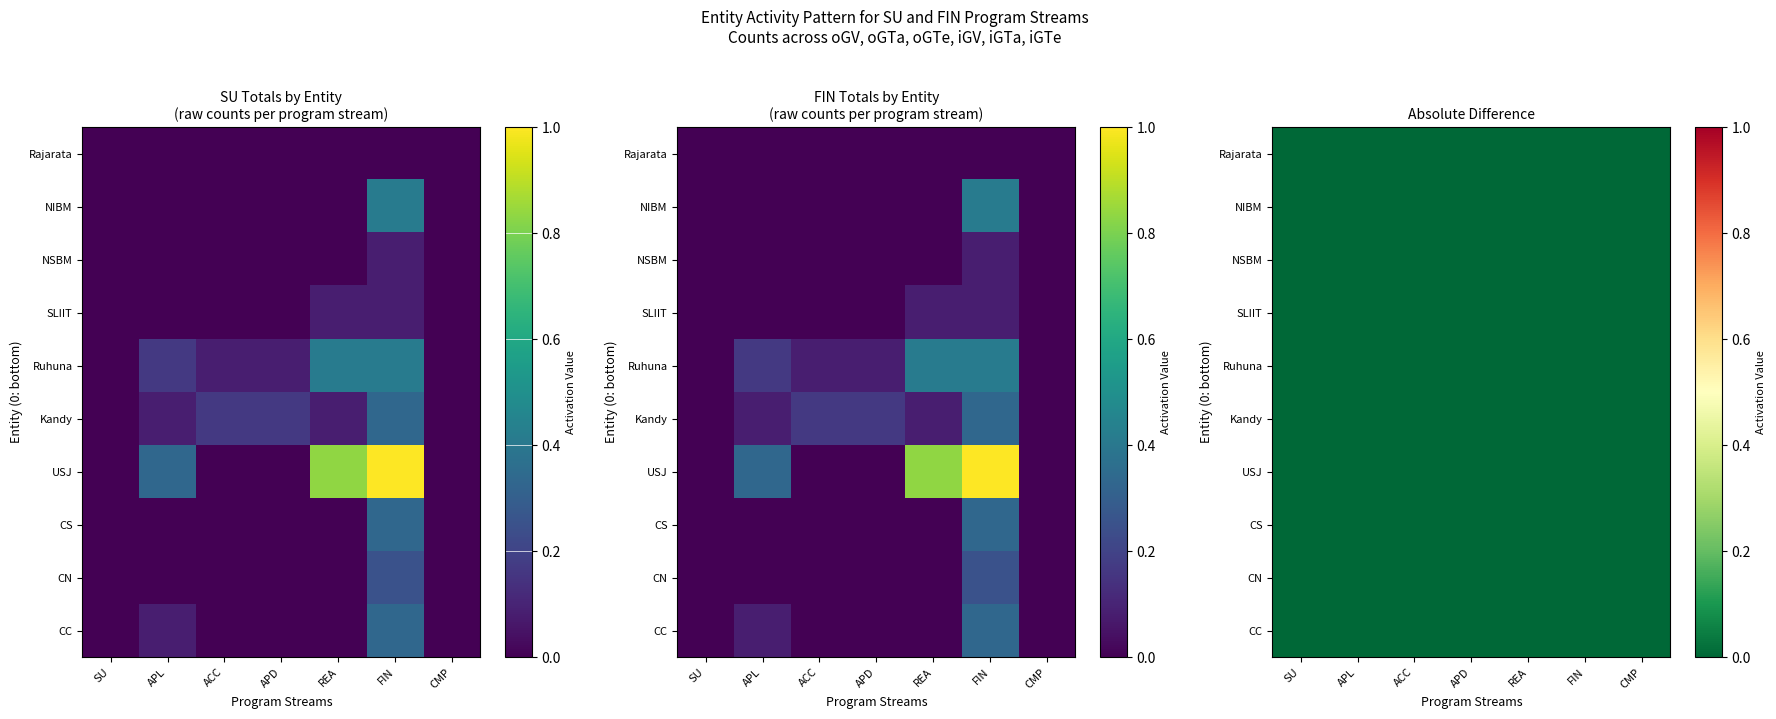

Which has a higher value, APD or ACC?

APD